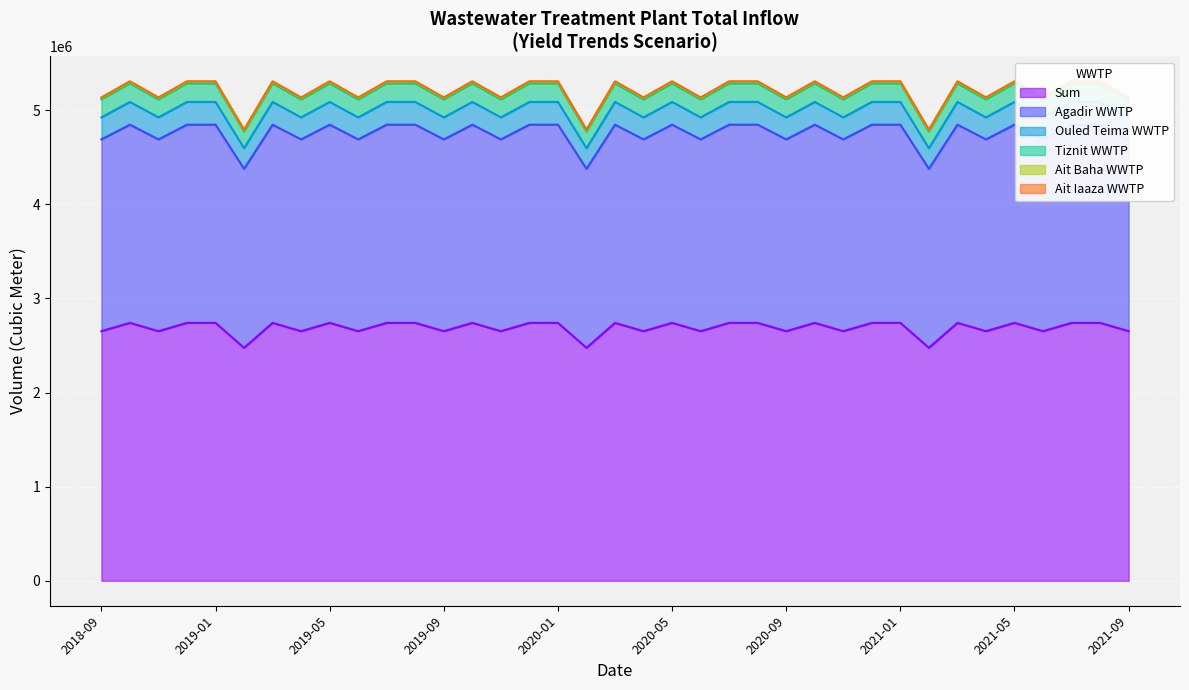

True or false: Tiznit WWTP has a value of 5087041.0 at 2021-01.

True